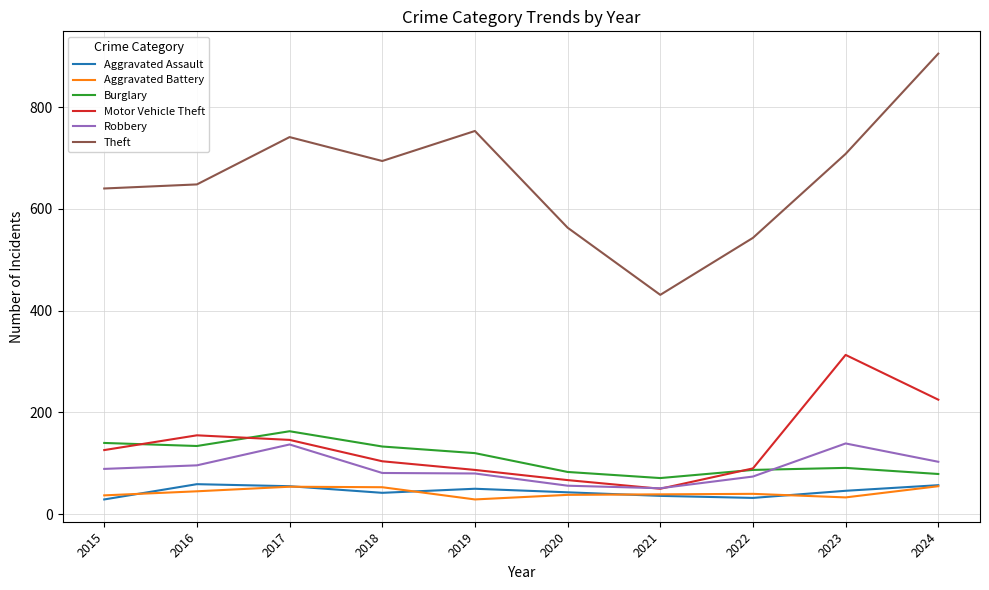

At which category does Theft reach its first local valley?

2018